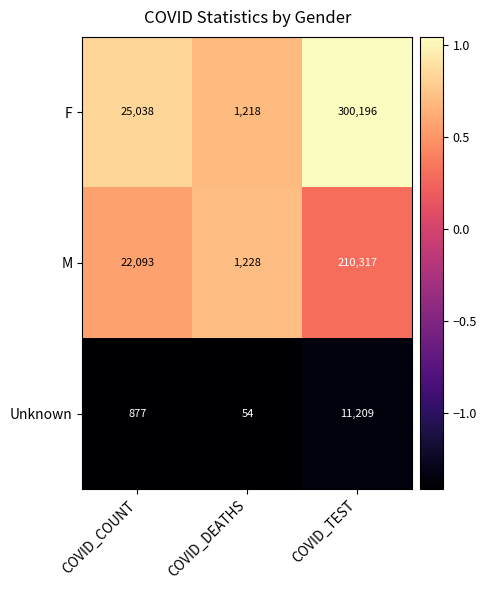

Is it true that M equals 1707 at COVID_DEATHS?

False